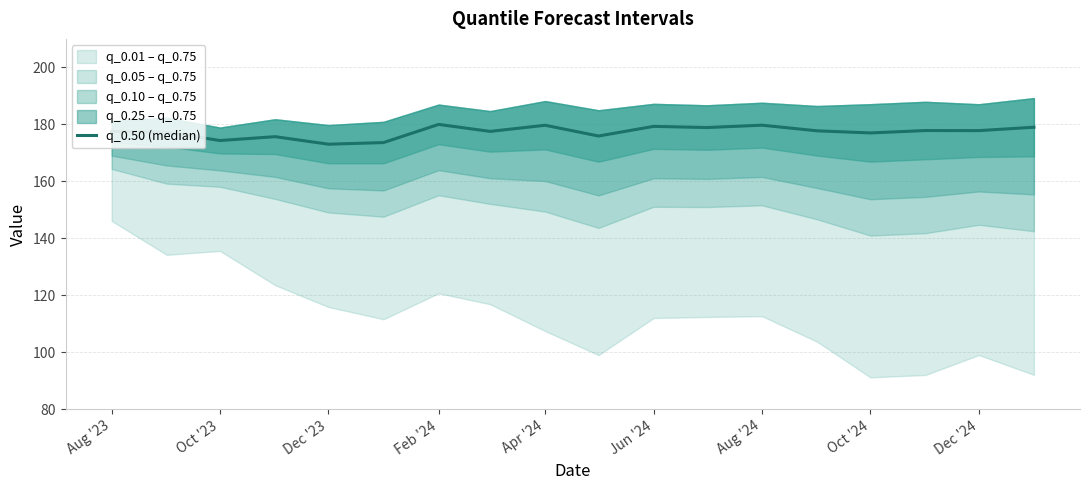

How many points are higher than both their immediate neighbors (excluding endpoints)?

6